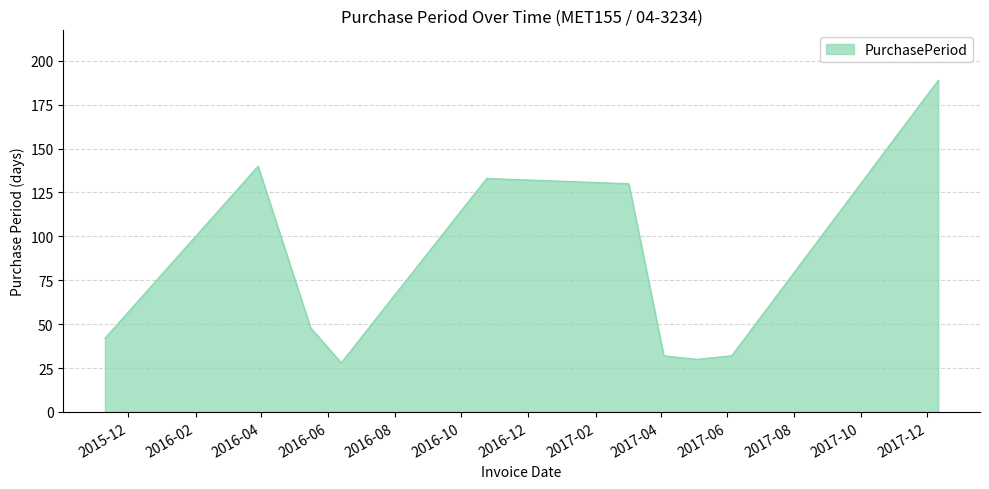

What is the smallest value displayed?

28